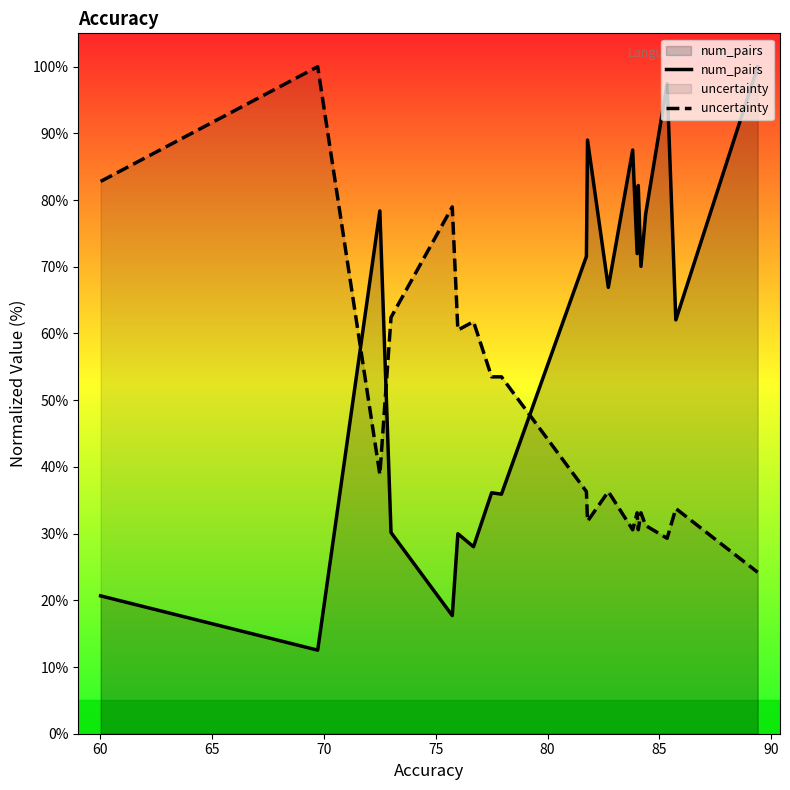

What is the smallest value displayed?

12.5